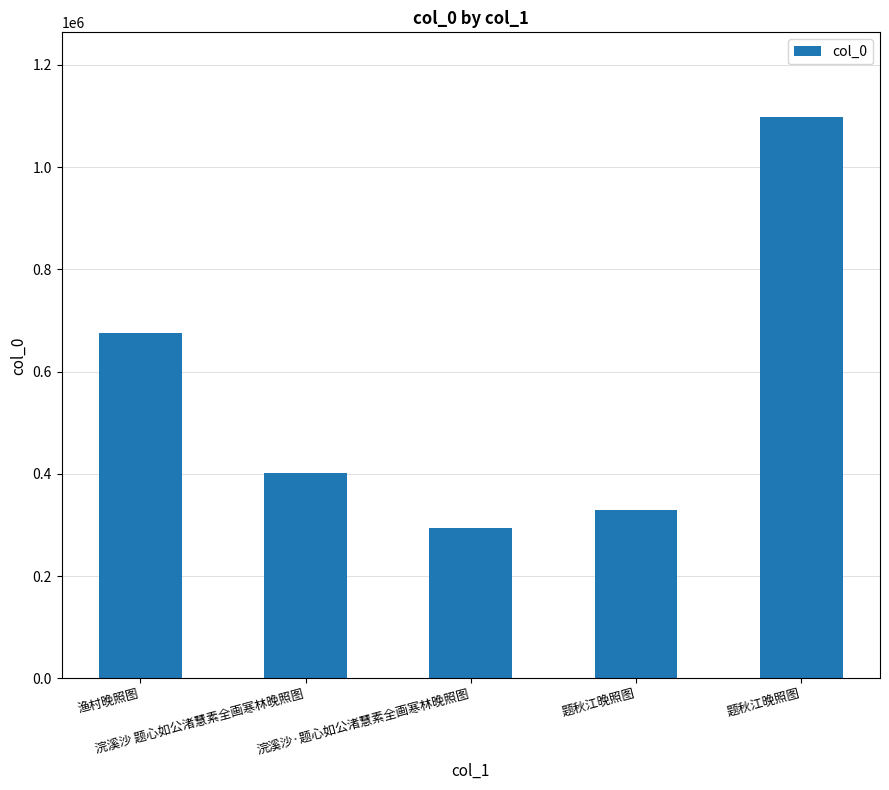

Reading left to right, extract all data points from this chart.

渔村晚照图=674950	浣溪沙 题心如公渚慧素全画寒林晚照图=402363	浣溪沙·题心如公渚慧素全画寒林晚照图=293904	题秋江晚照图=328361	题秋江晚照图=1098628